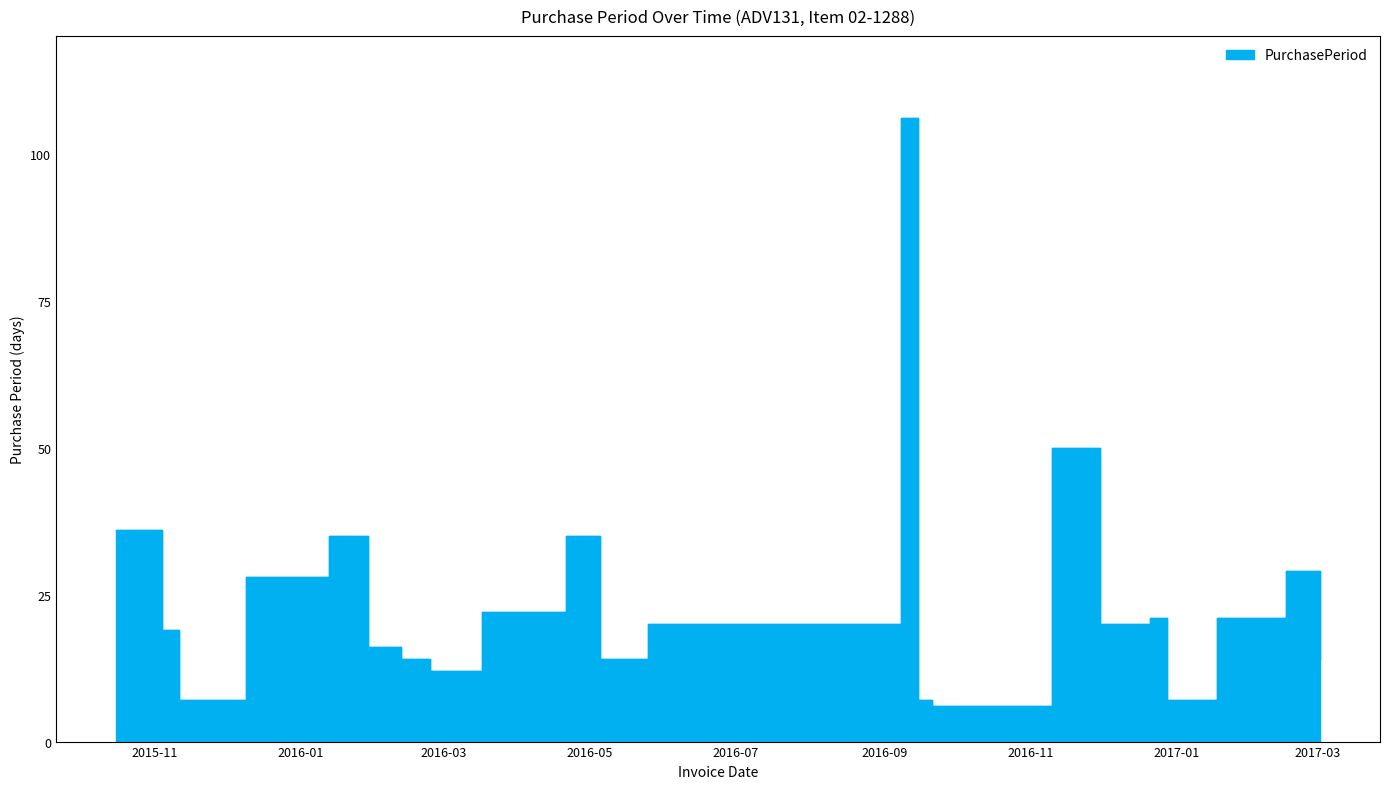

How many points are lower than both their immediate neighbors (excluding endpoints)?

6